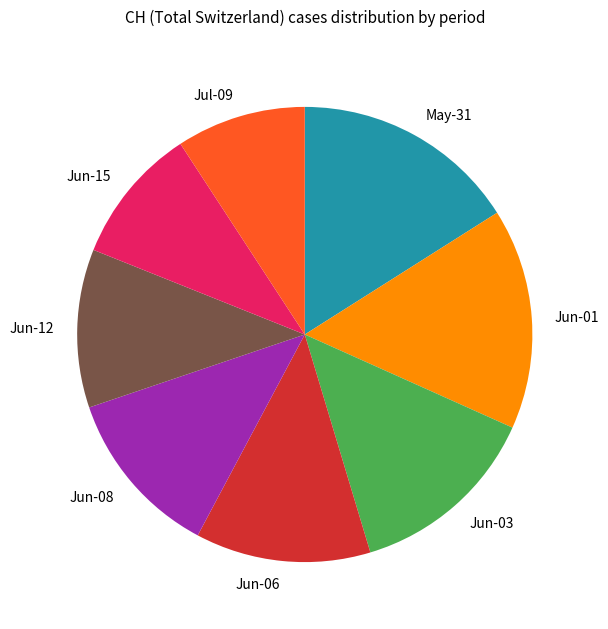

True or false: Jun-08 accounts for 12% of the total.

True